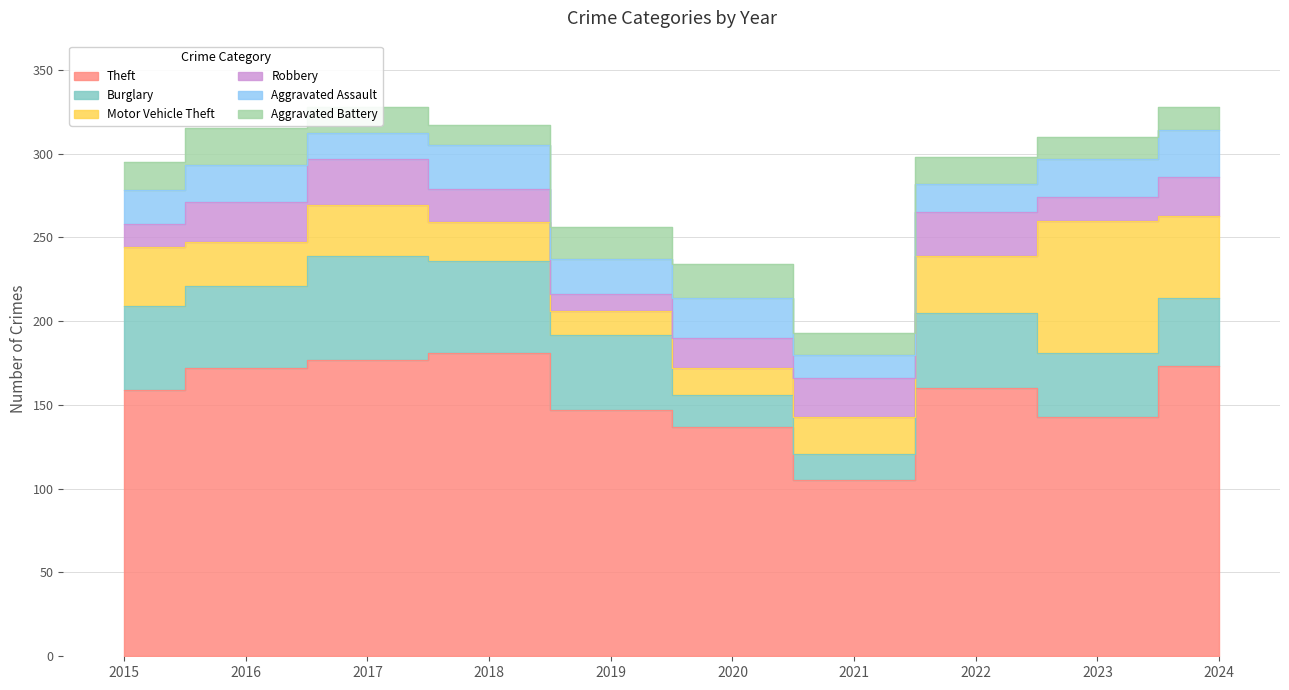

List the labels in order of Motor Vehicle Theft value, largest first.

2023, 2024, 2015, 2022, 2017, 2016, 2018, 2021, 2020, 2019